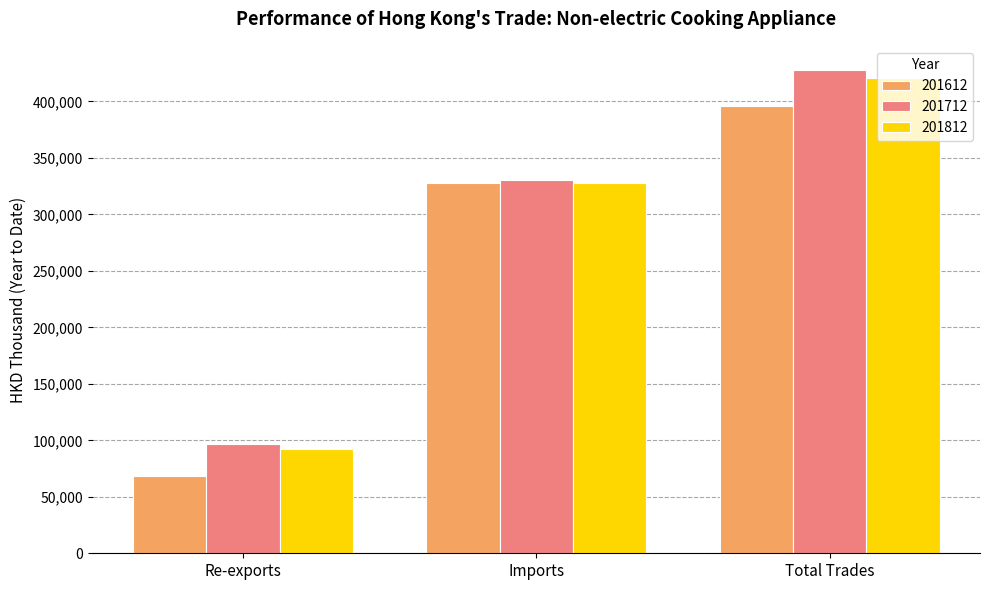

What value does the 201612 series have at Re-exports?

68310.6